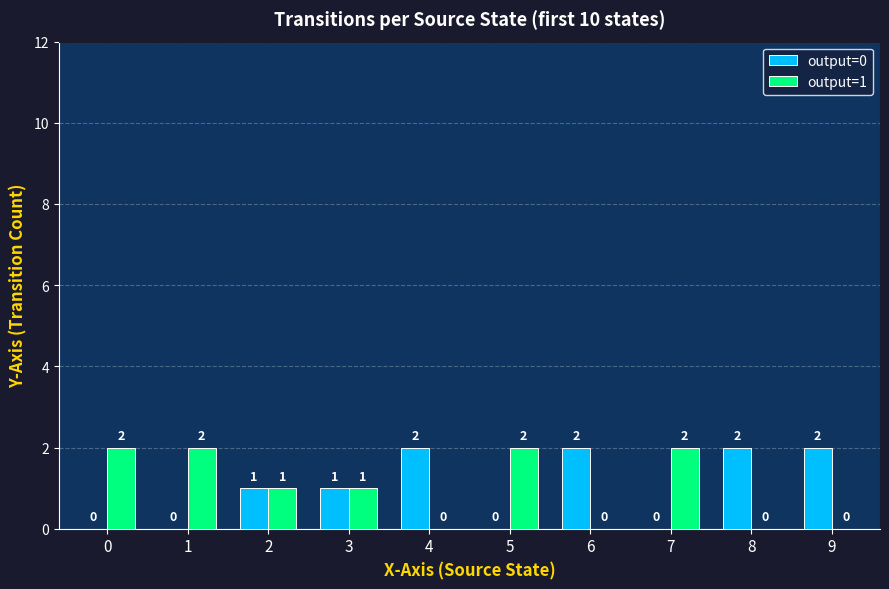

Reading left to right, extract all data points from this chart.

output=0: 0	0	1	1	2	0	2	0	2	2
output=1: 2	2	1	1	0	2	0	2	0	0